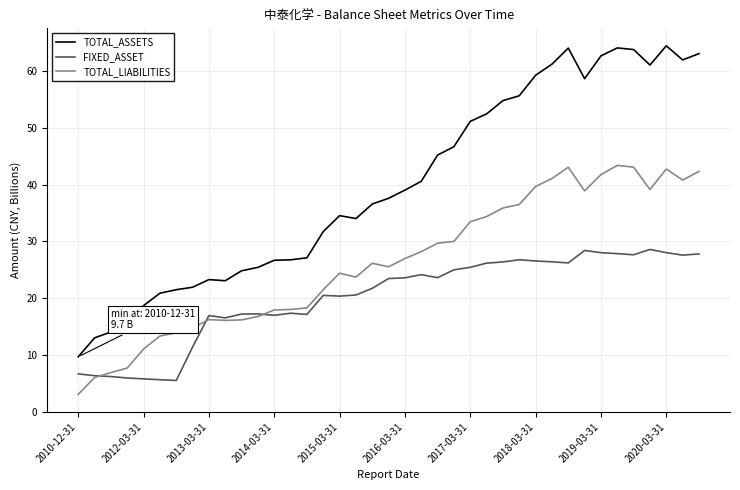

What is the maximum value for FIXED_ASSET?

28.6